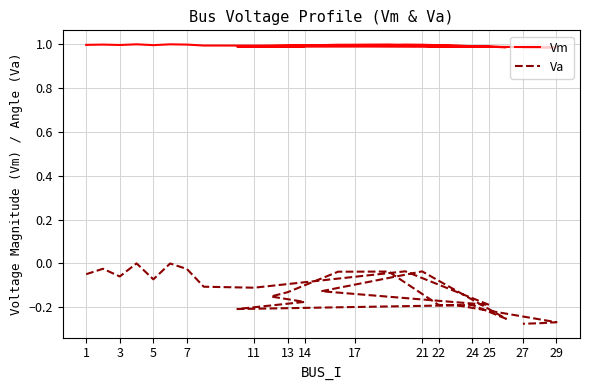

At which category does the chart reach its peak across all series?

7